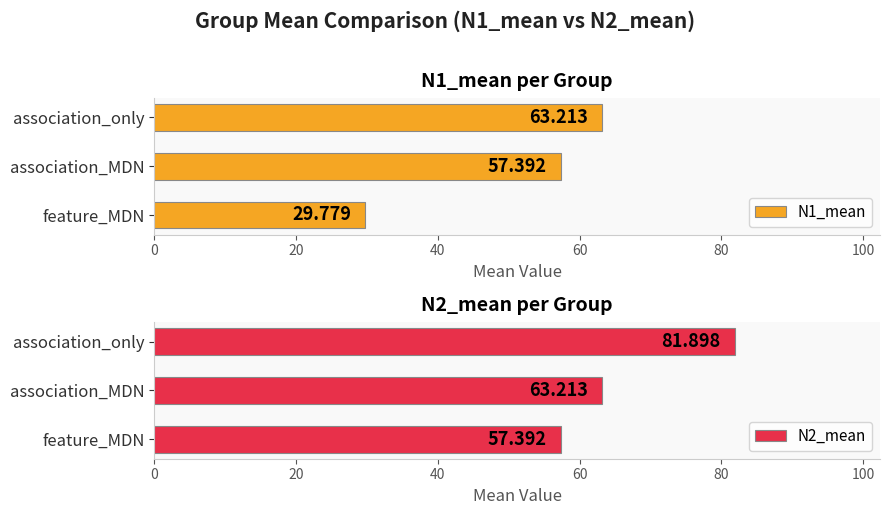

Reading left to right, transcribe all the data shown in this chart.

N1_mean: 63.2	57.4	29.8
N2_mean: 81.9	63.2	57.4